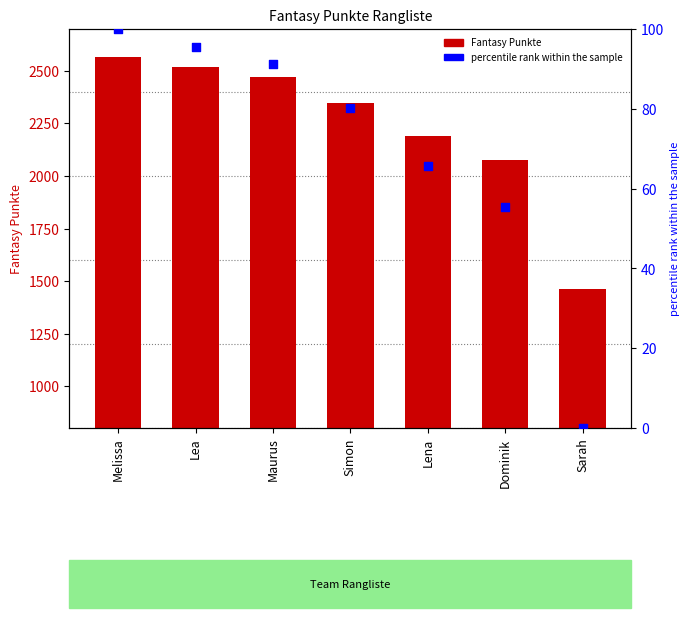

Which series contains the lowest Y value?

percentile rank within the sample